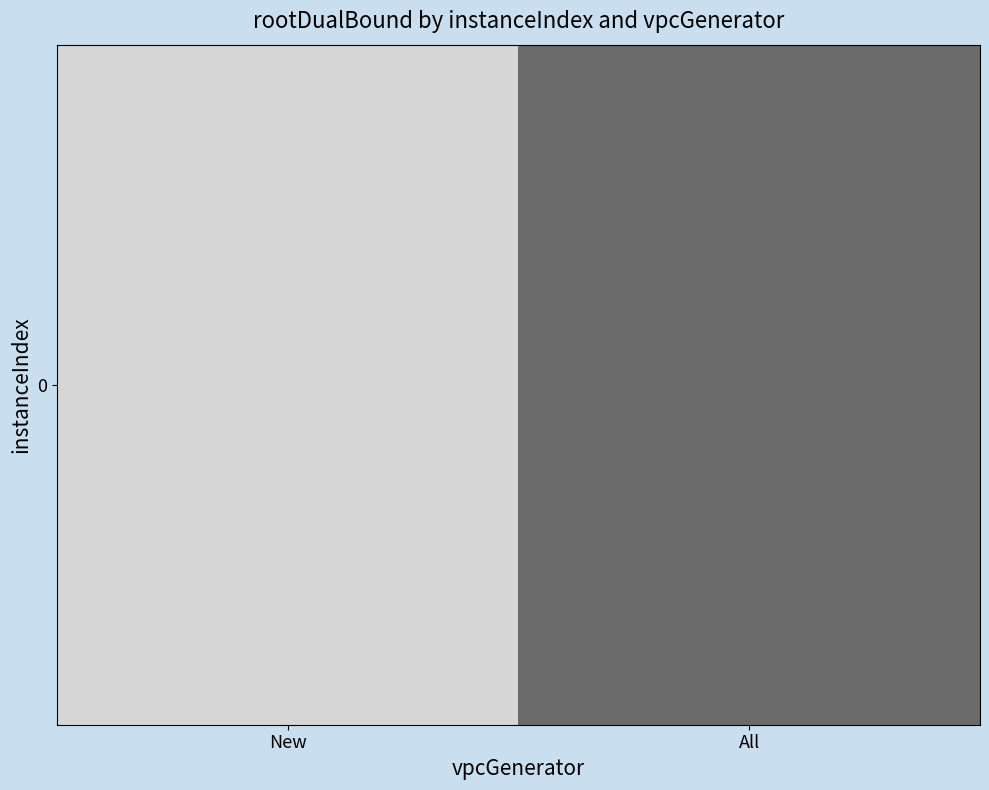

Which label corresponds to the smallest value in the chart?

All